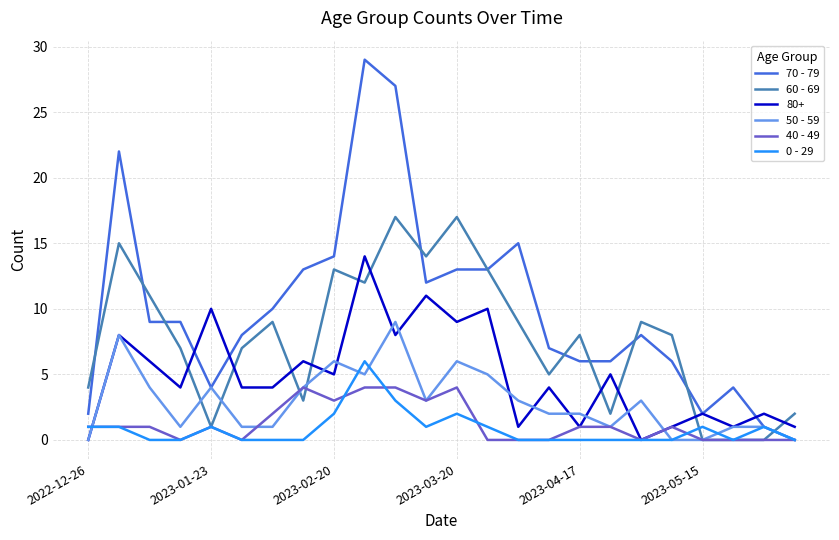

After their last crossing, which series has the higher values: 80+ or 60 - 69?

60 - 69